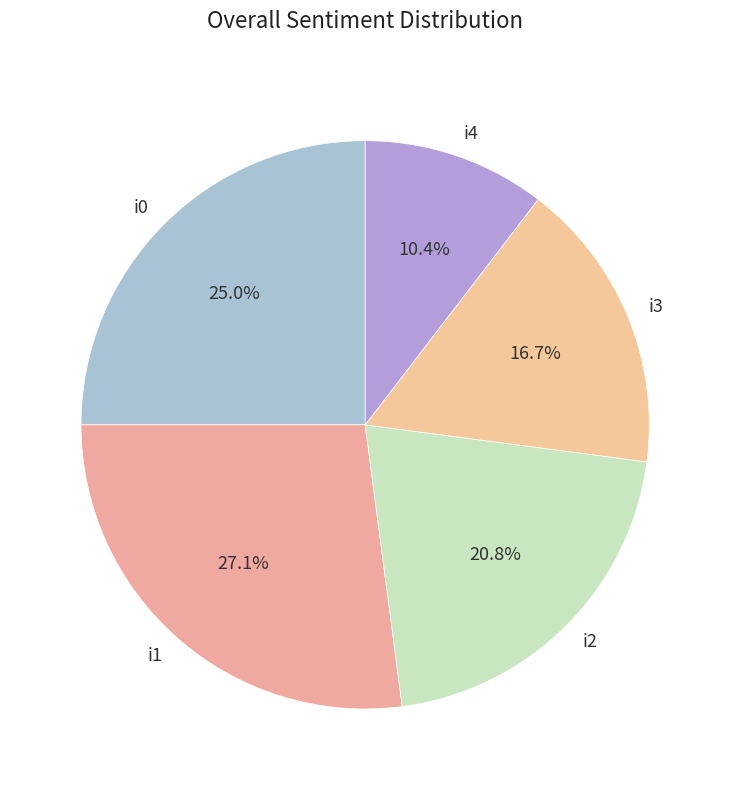

Approximately how many times larger is the value at i2 compared to i1?

0.8